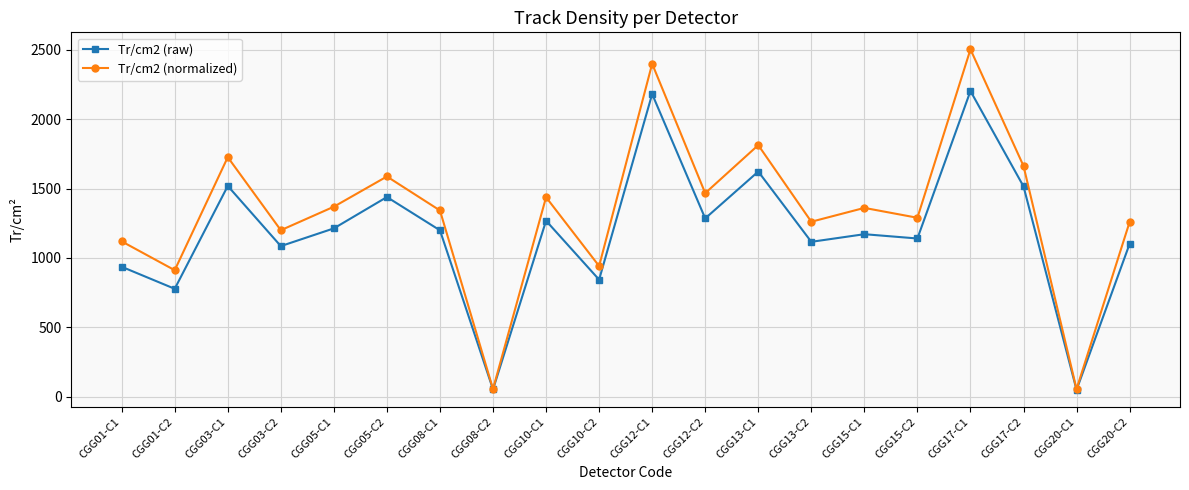

What is the difference between the Tr/cm2 (raw) values at CGG13-C1 and CGG01-C2?

846.0